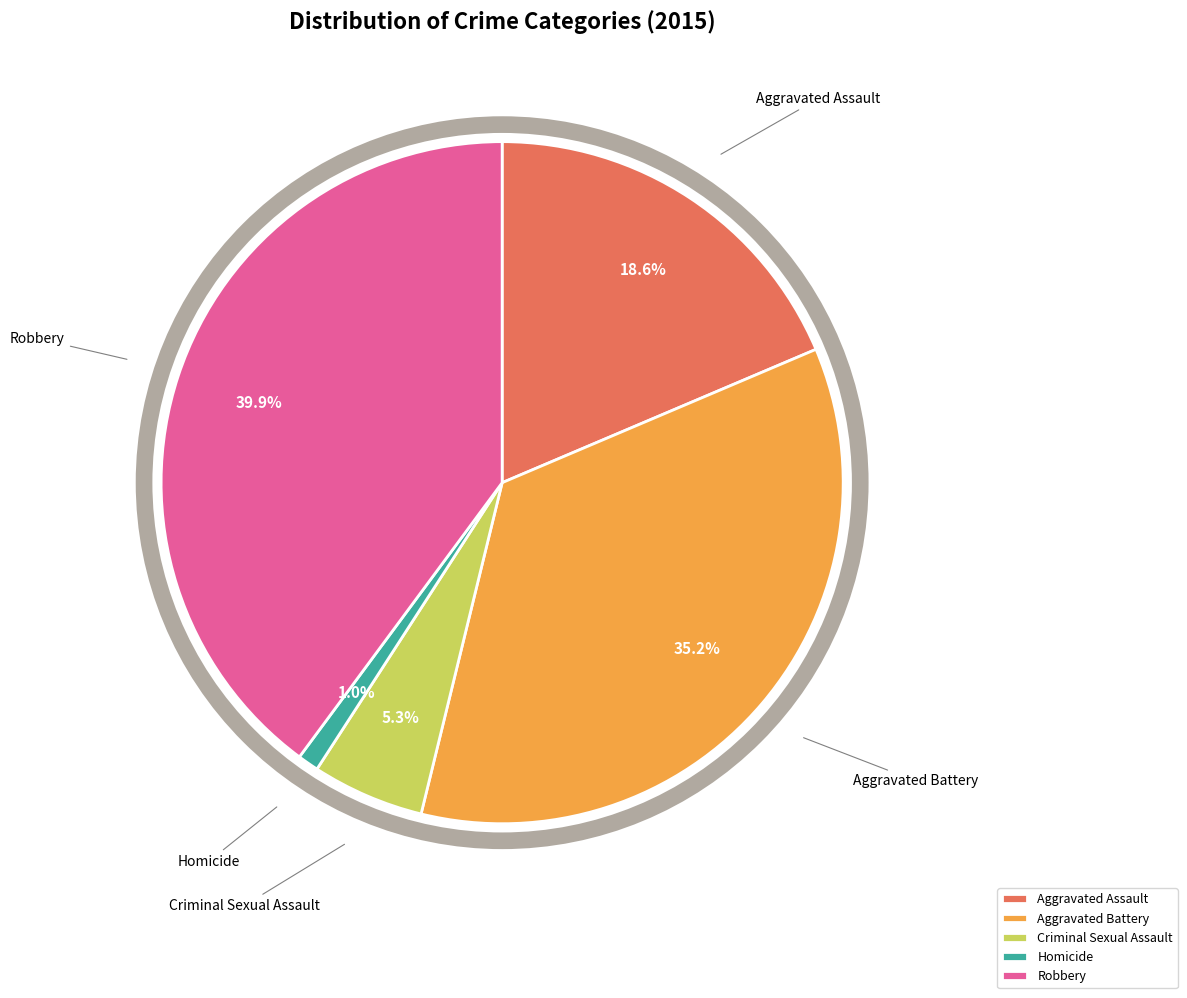

Do Homicide and Criminal Sexual Assault together represent more than half of the pie?

No